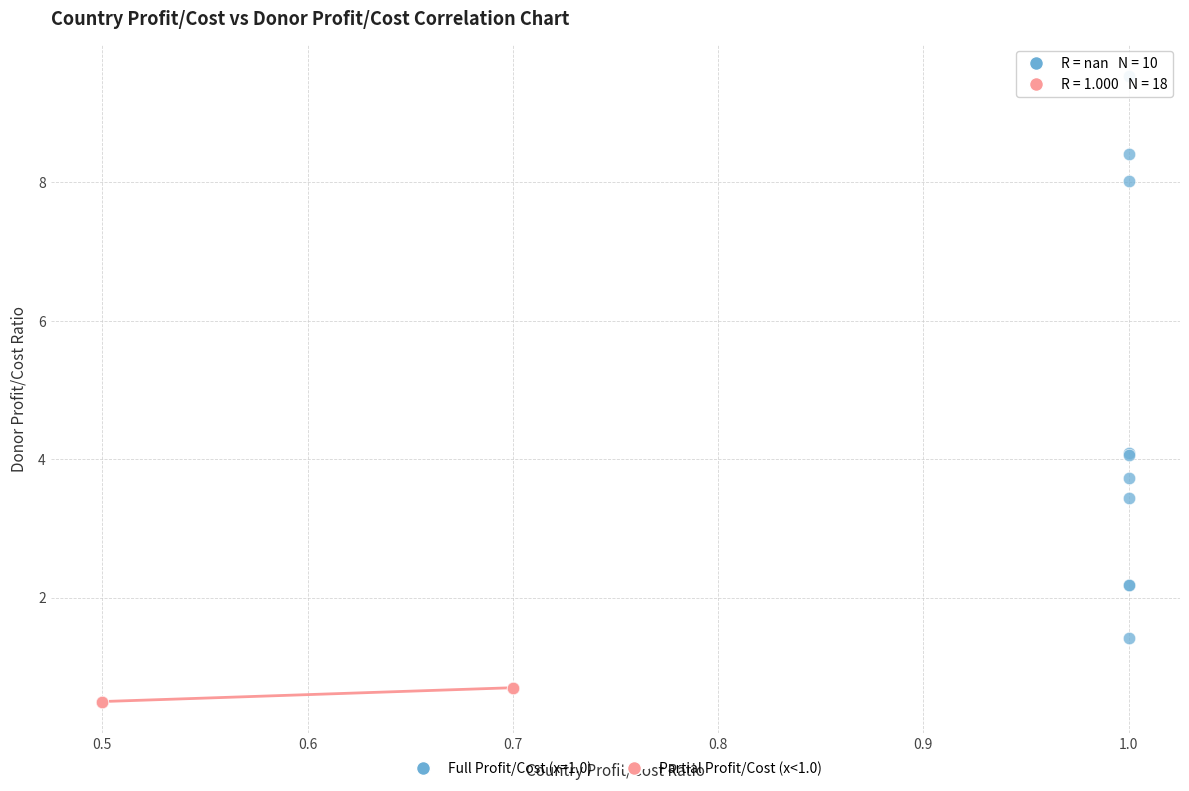

Which series reaches the maximum Y coordinate?

Full Profit/Cost (x=1.0)